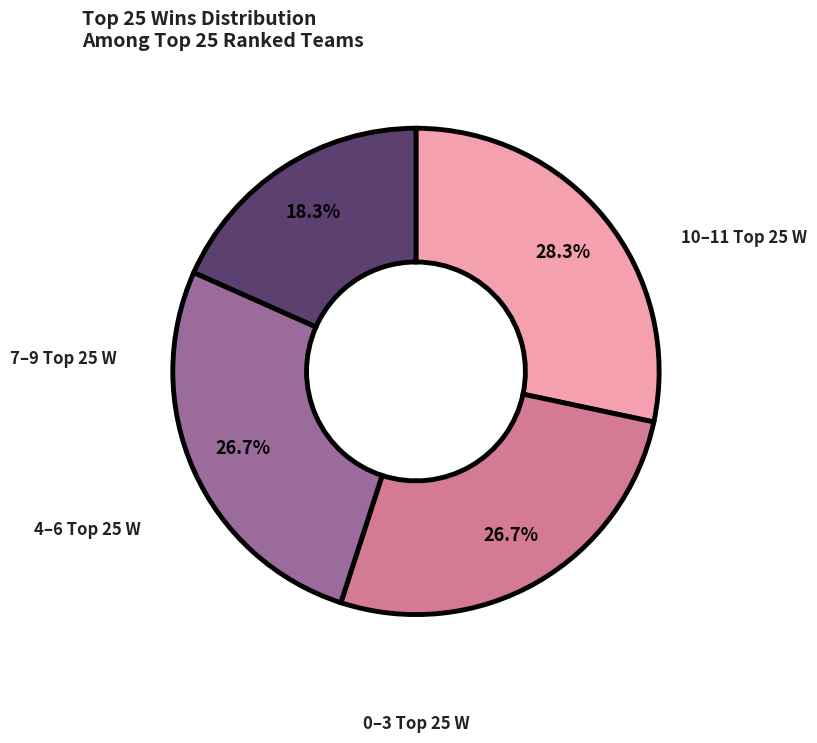

Does any single category account for the majority?

No